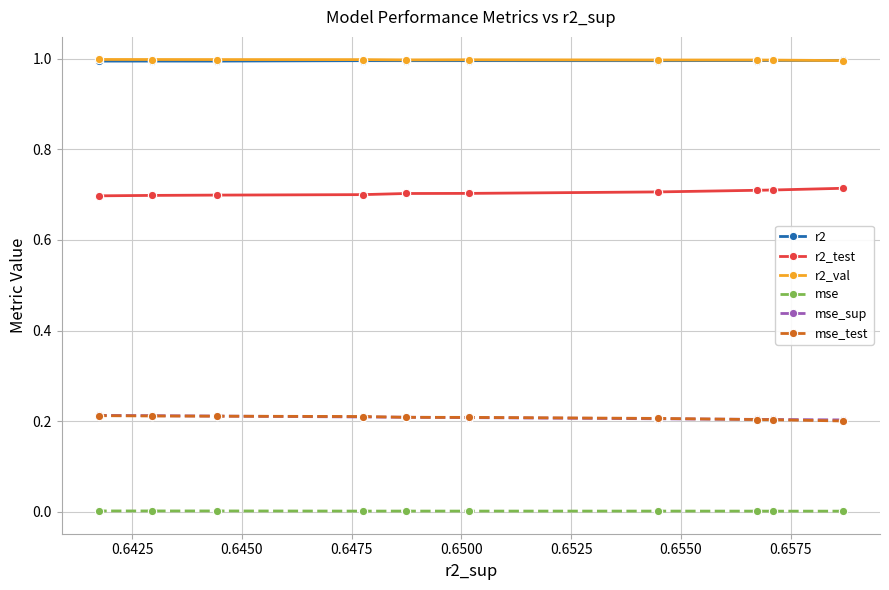

What is the sum of all mse_sup values?

2.1